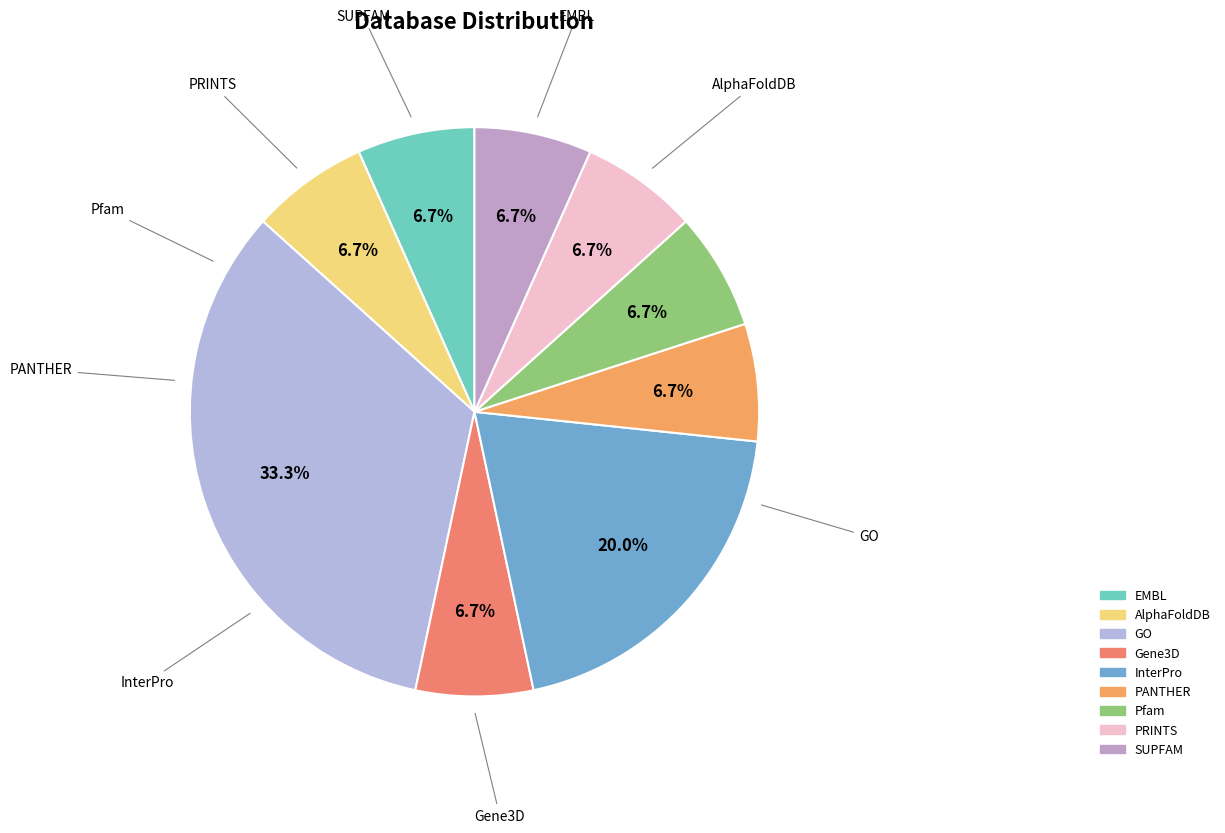

Which slice is the largest?

GO